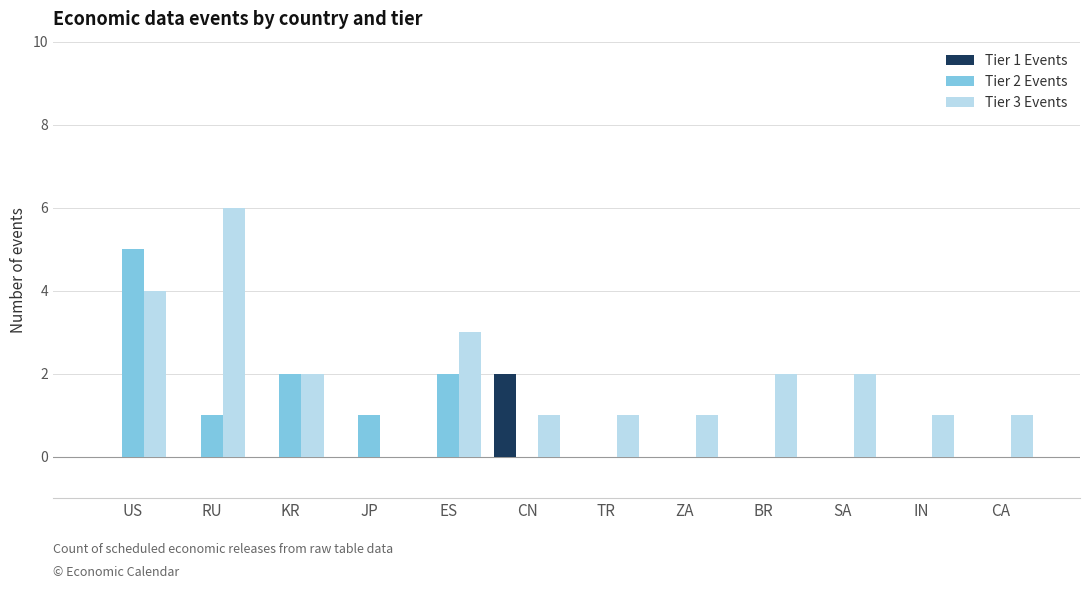

Is the value of Tier 1 Events at US greater than the value of Tier 3 Events at US?

No